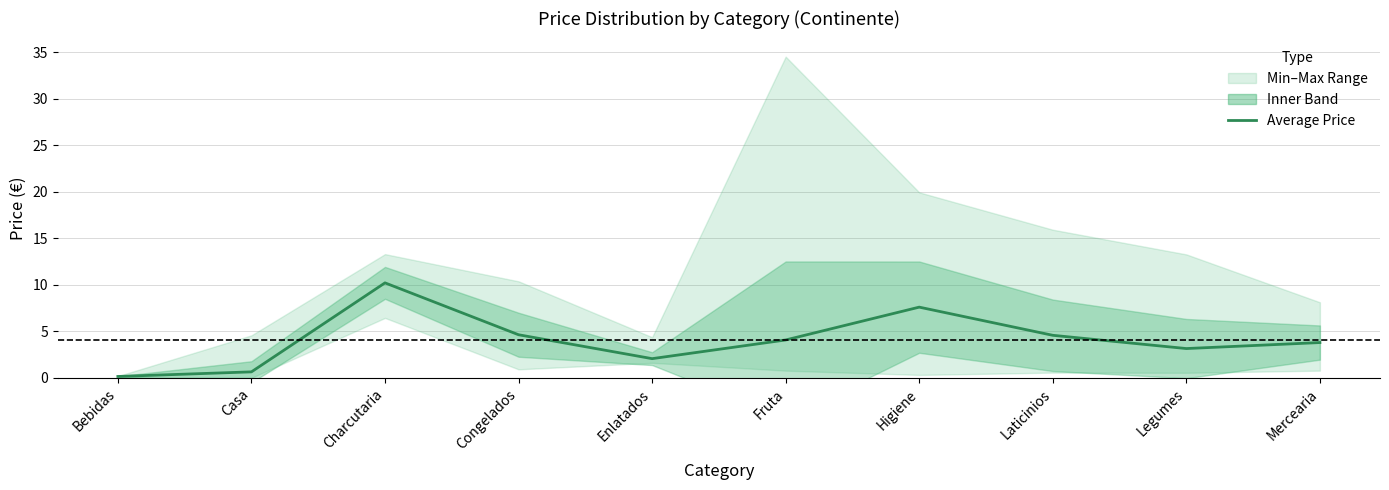

Count the number of categories in the chart.

10